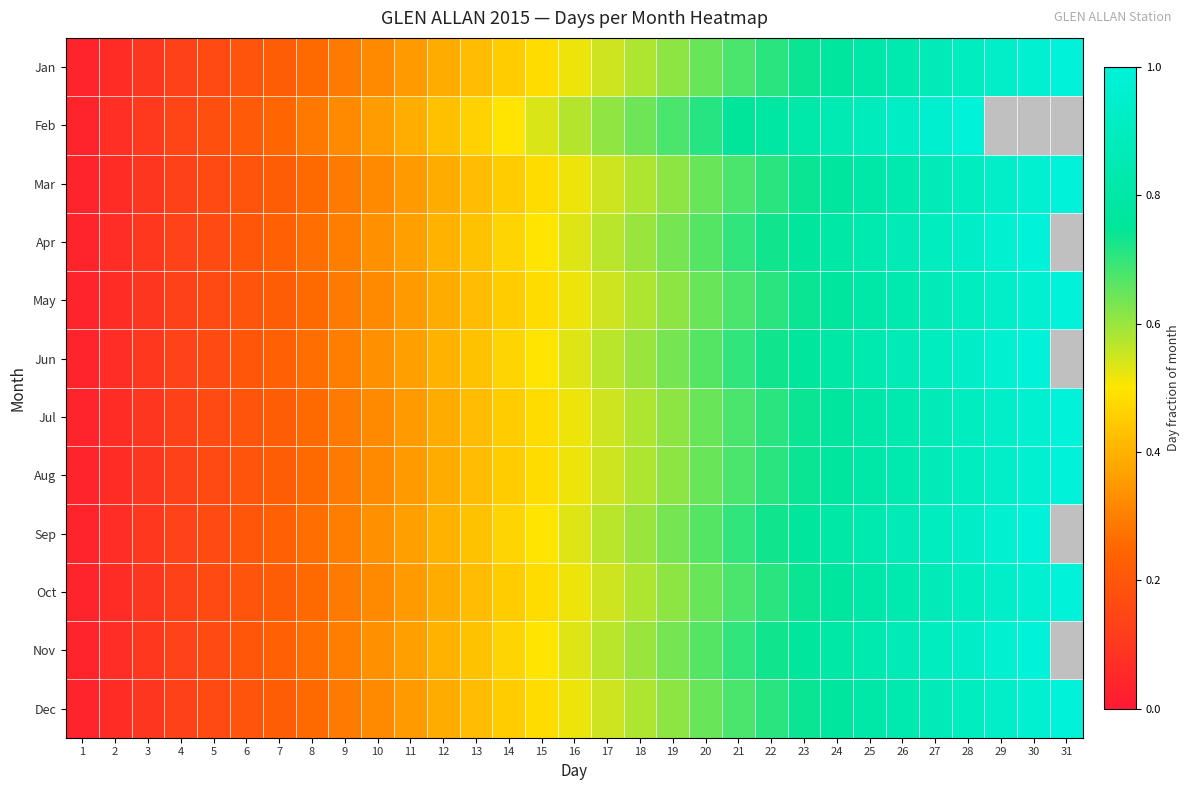

Which series has the largest total across all categories?

Jan